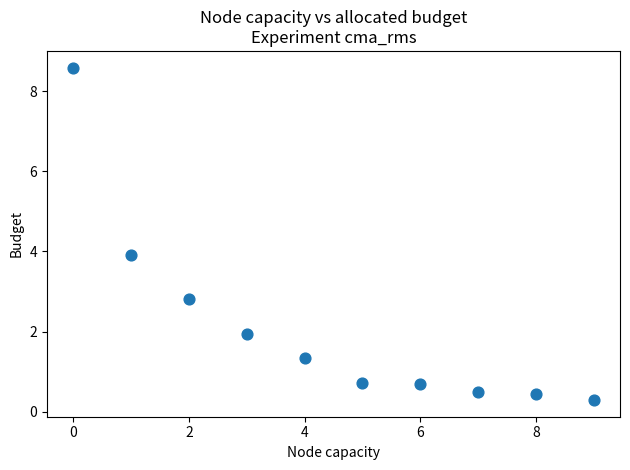

What is the range of Y values (max minus min)?

8.3